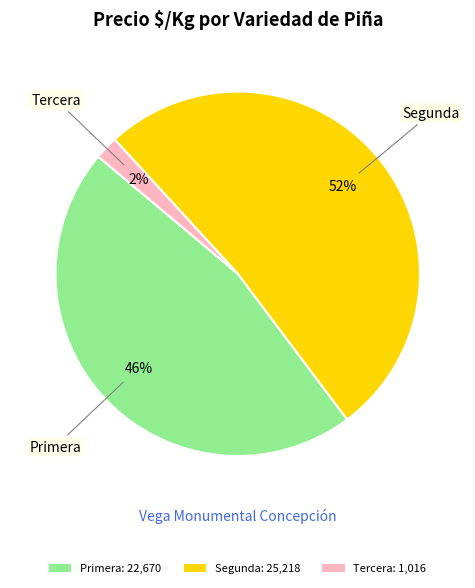

To the nearest percent, what is the average slice percentage?

33%